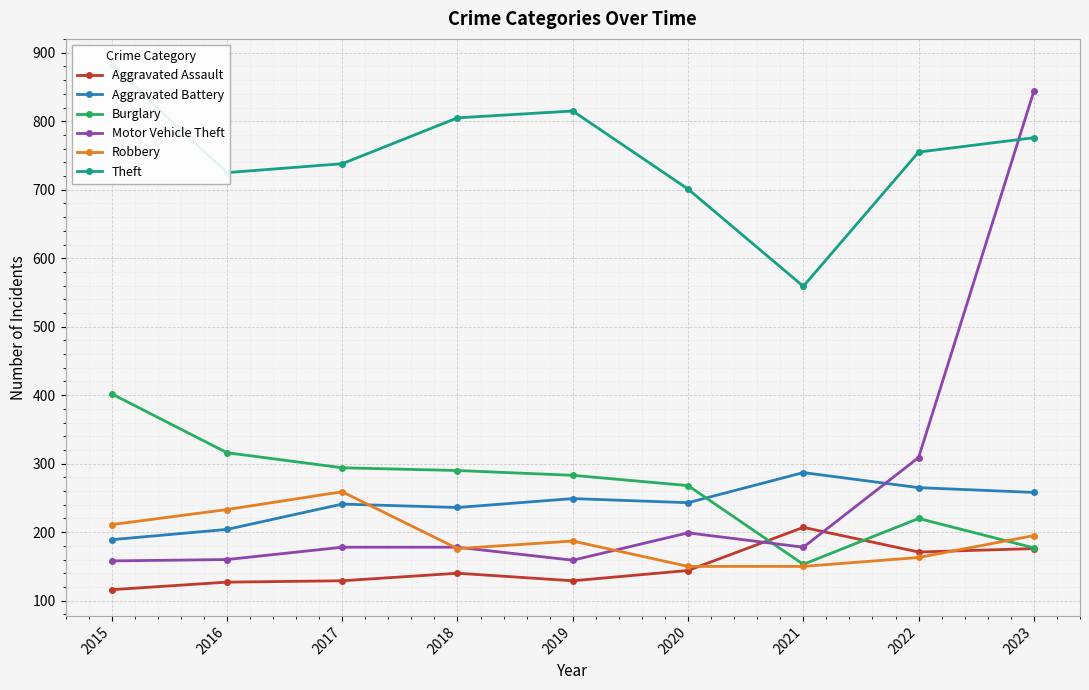

Count the number of categories in the chart.

9